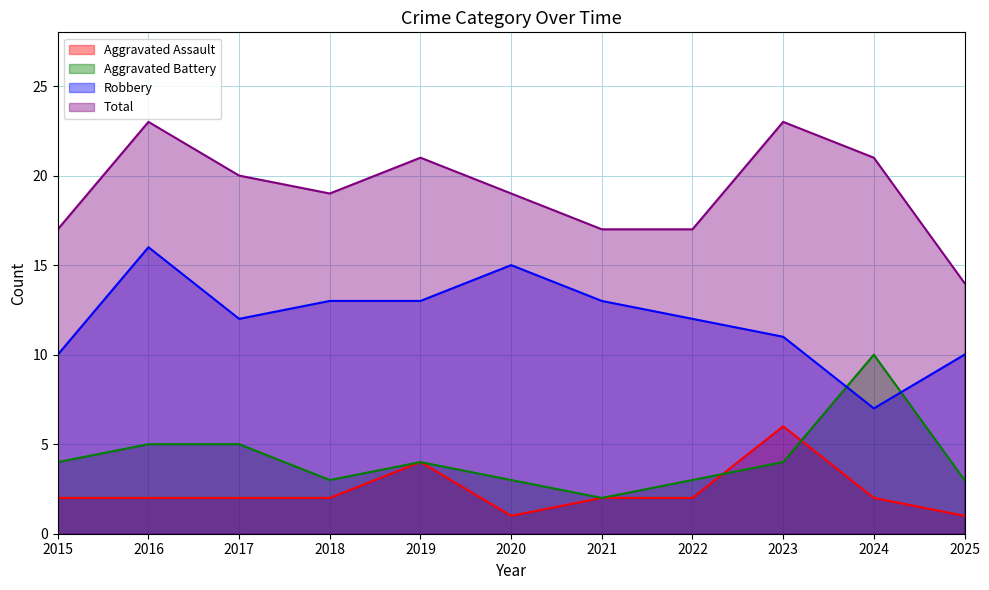

In Aggravated Battery, how many points are higher than both neighbors (excluding endpoints)?

2